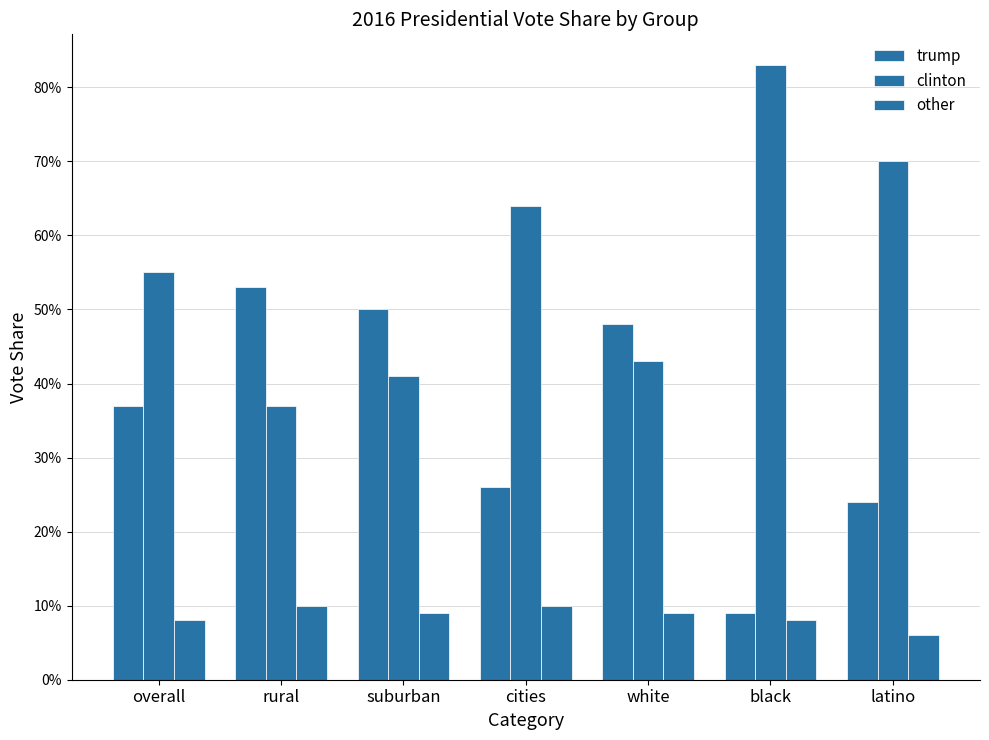

What is the label of the 6th bar from the right?

rural